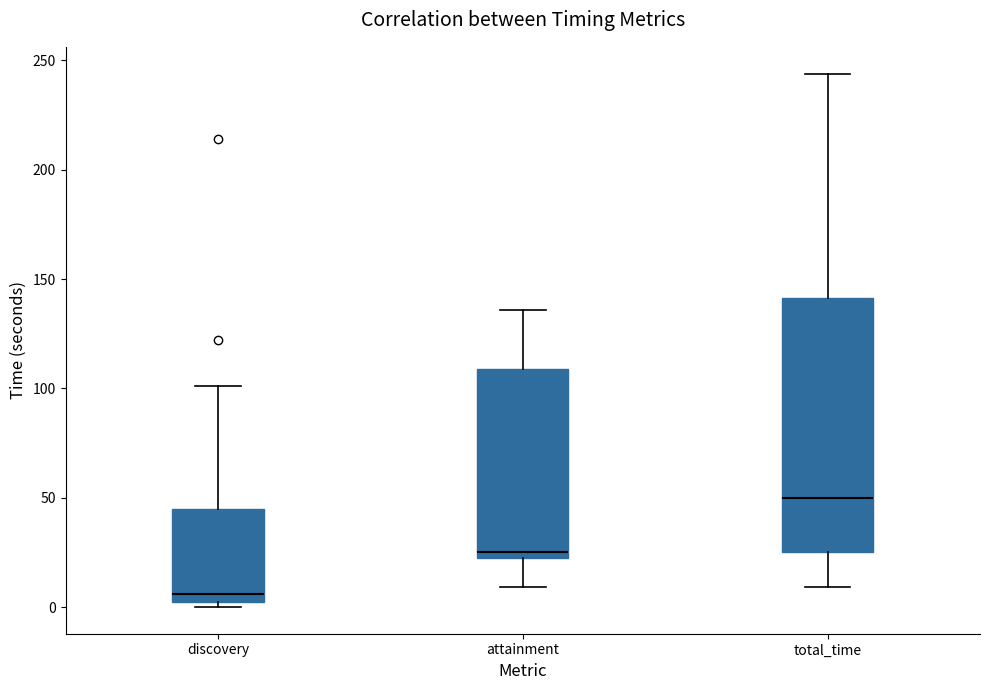

Where does the upper whisker of the box for discovery end on the y-axis? The values are not printed on the chart, so give them approximately, as read against the axis.

100